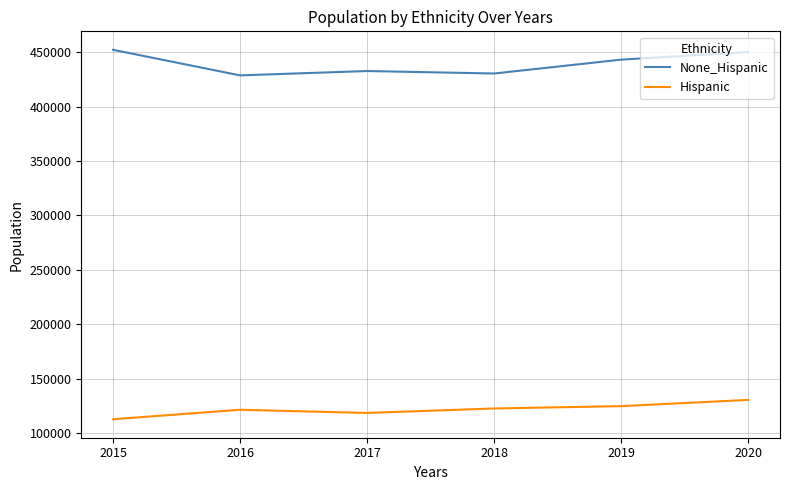

Rank the series by their maximum value, from highest to lowest.

None_Hispanic, Hispanic